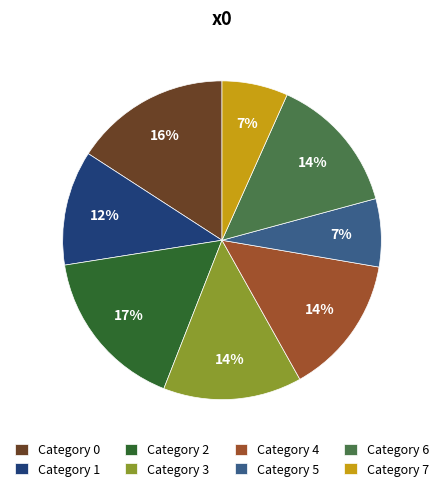

What is the largest slice in the pie chart?

Category 2